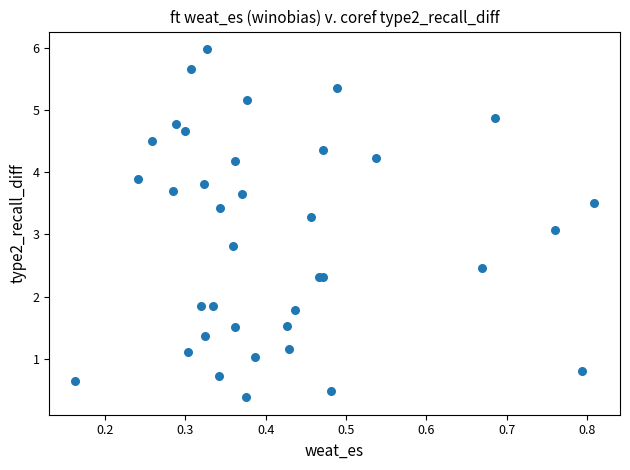

What Y value in the scatter plot is closest to 3?

3.1